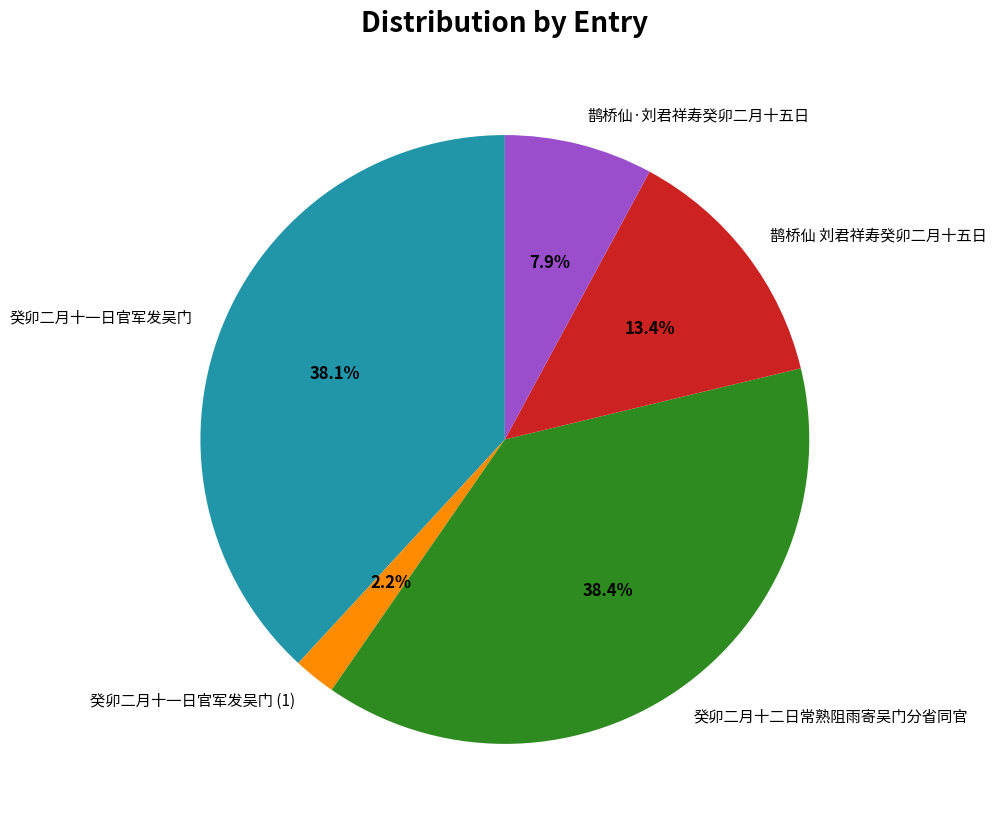

Is there any slice that represents more than half of the pie?

No